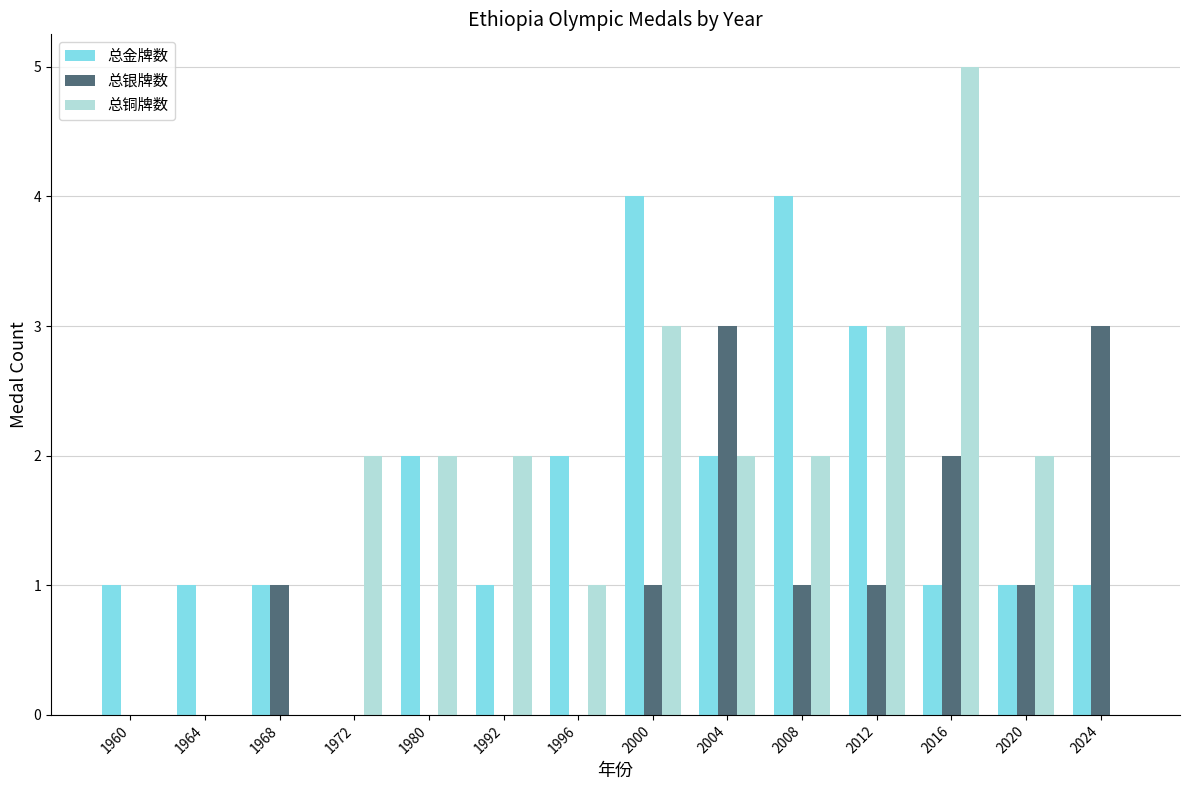

What is the highest value of the 总银牌数 series?

3